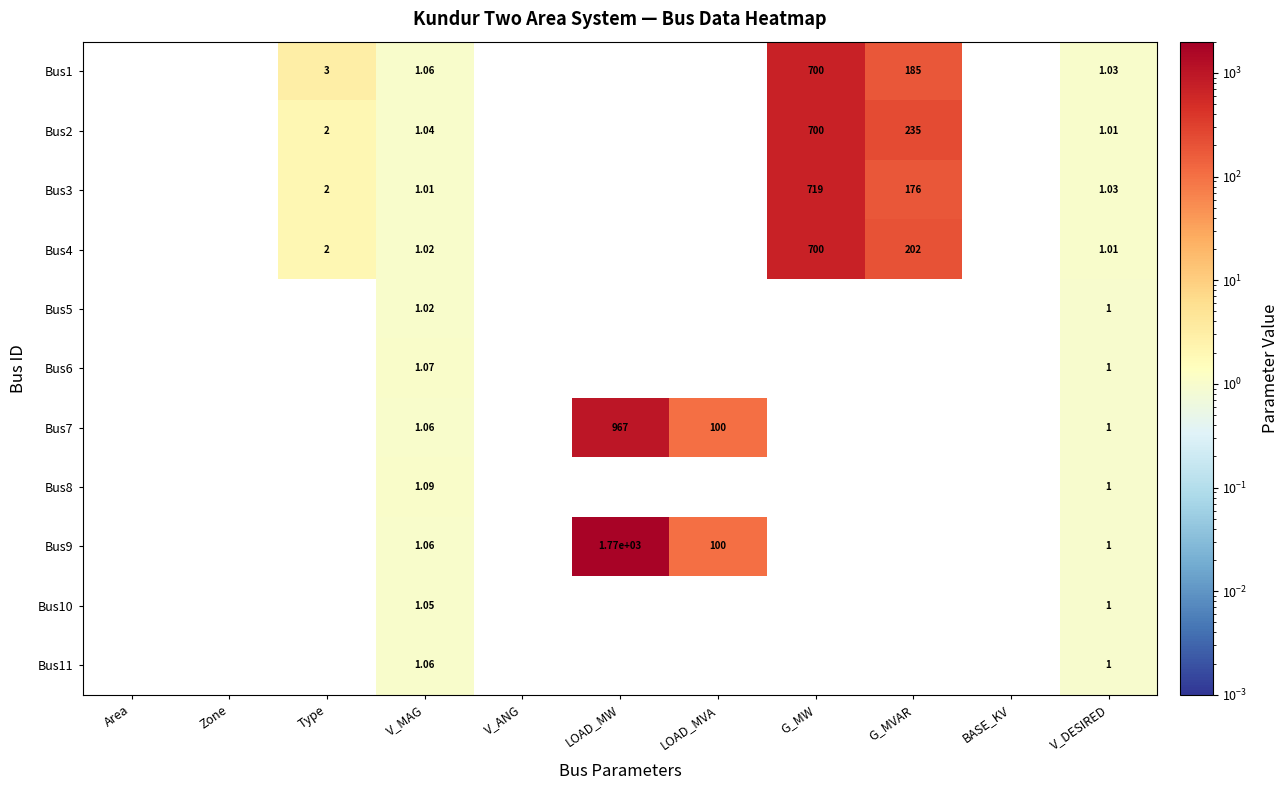

Is the value of Bus1 at V_DESIRED greater than the value of Bus4 at V_DESIRED?

Yes